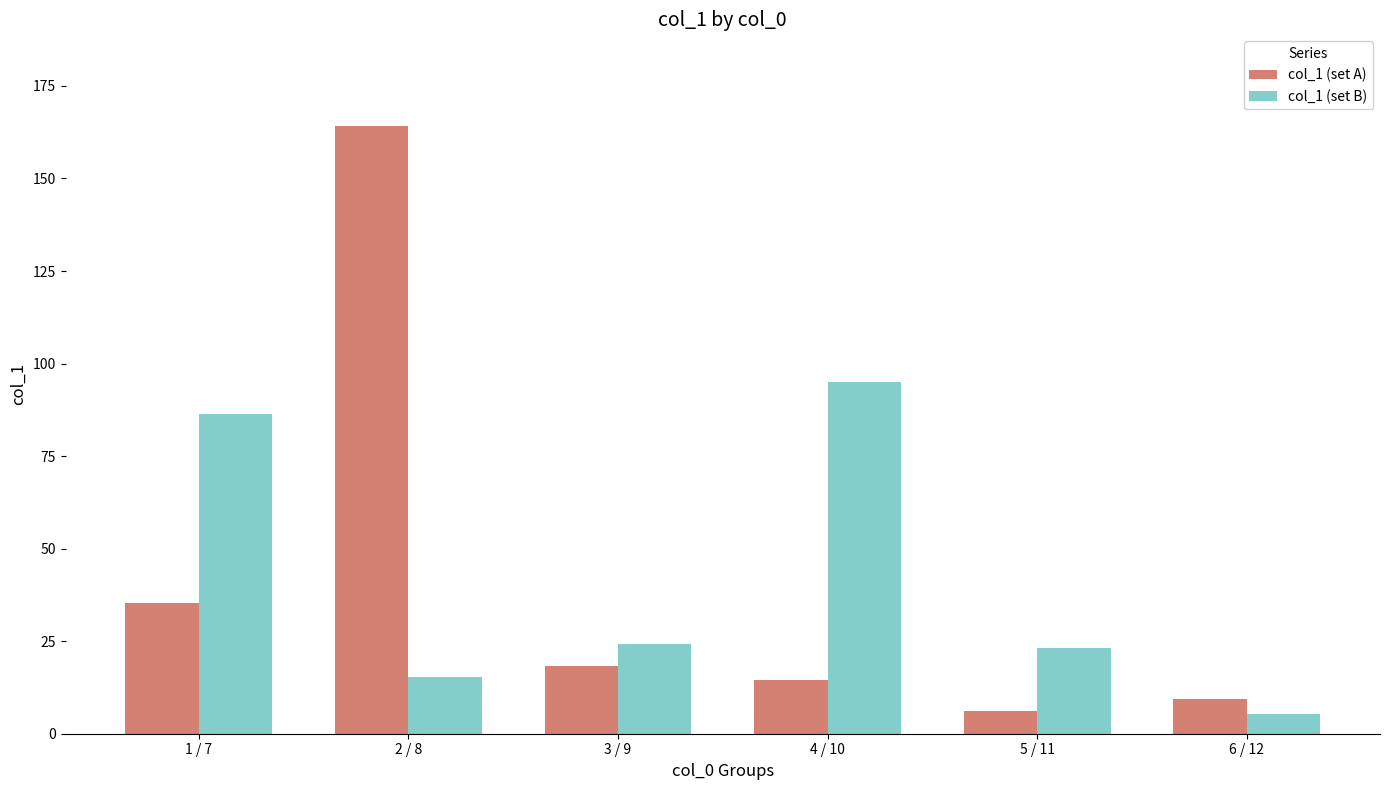

What is the difference between the maximum and minimum values in the col_1 (set A) series?

158.1